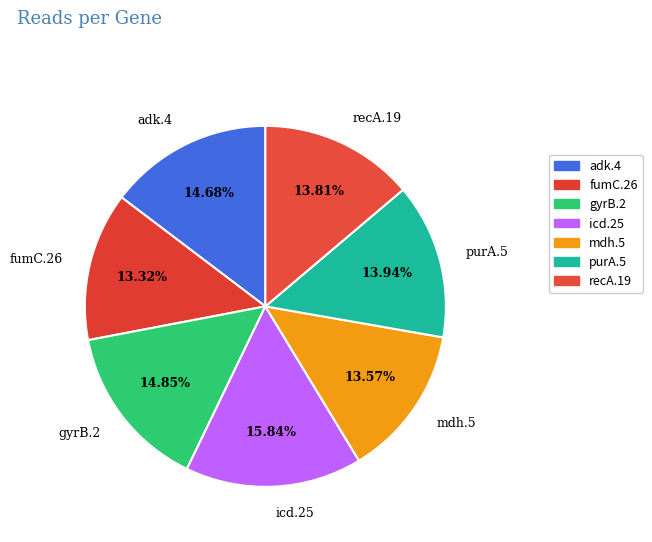

What percentage is the recA.19 slice, to the nearest percent?

14%